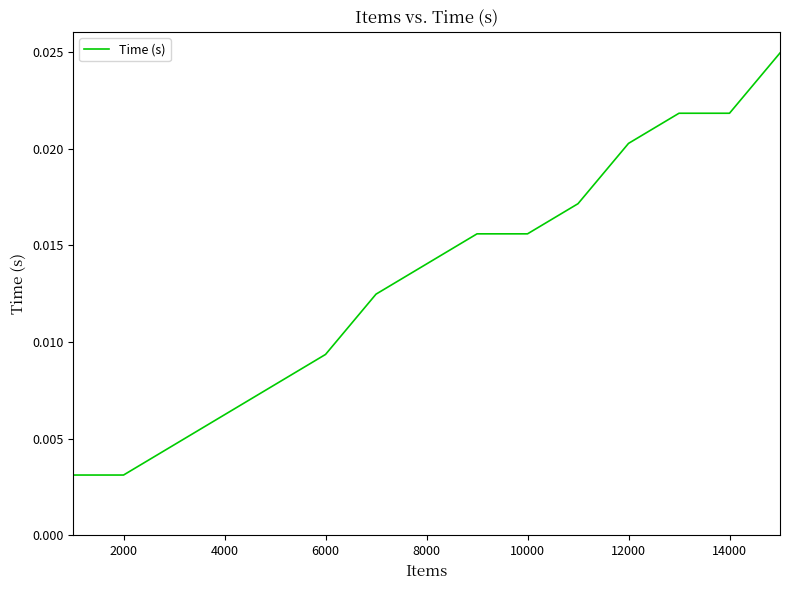

How many interior local valleys (lower than both neighbors) does the data have?

1